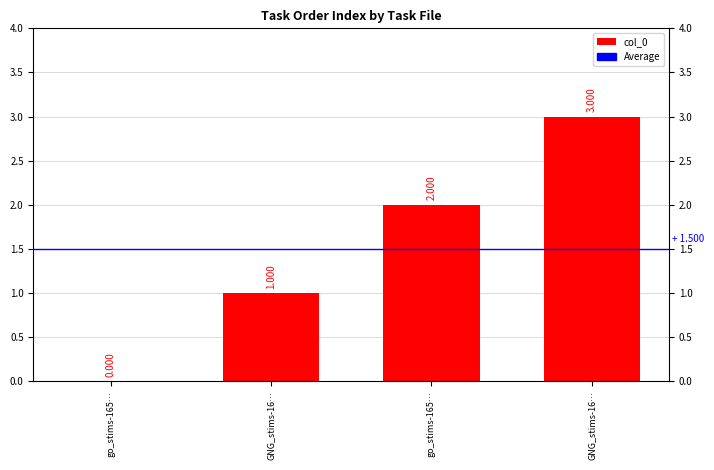

How many values are above zero?

3